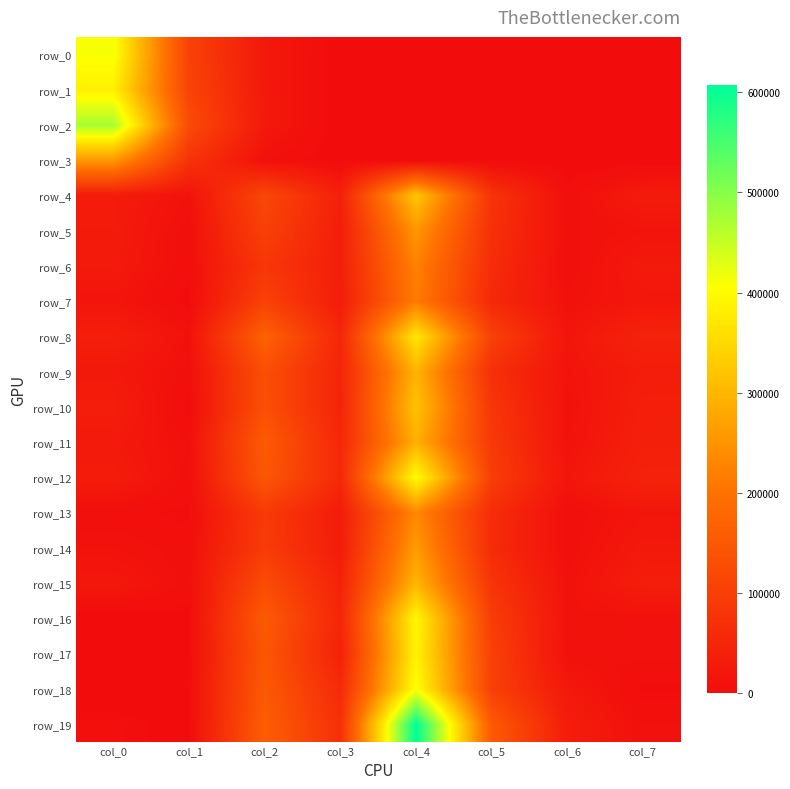

What is the greatest value displayed?

607097.0